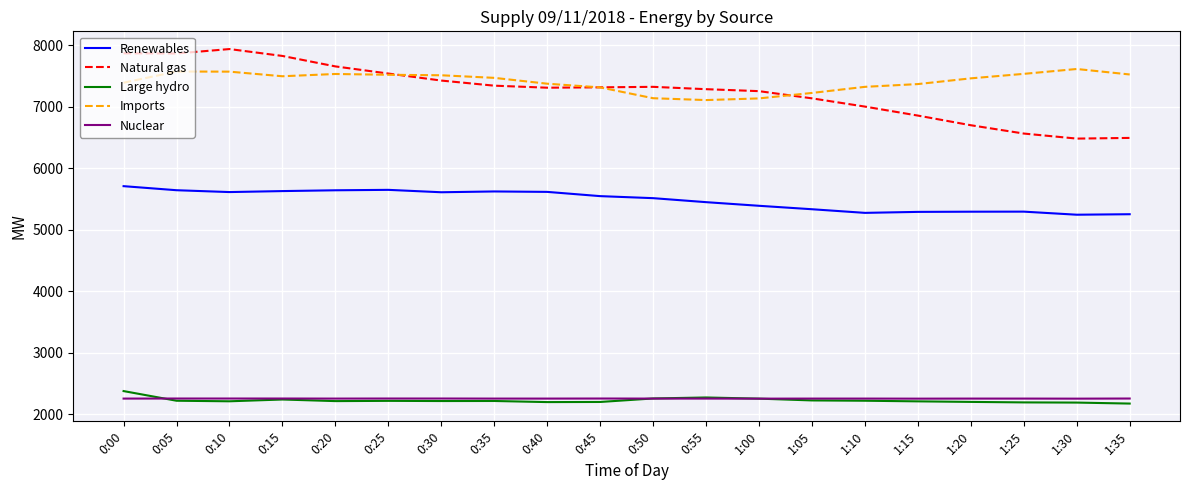

What is the maximum value for Imports?

7612